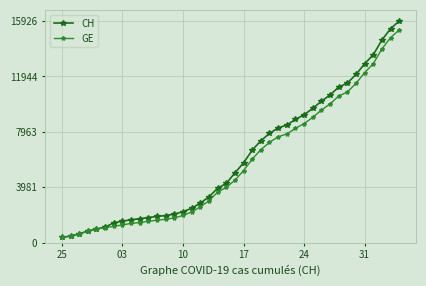

Which series has the widest spread of values?

CH